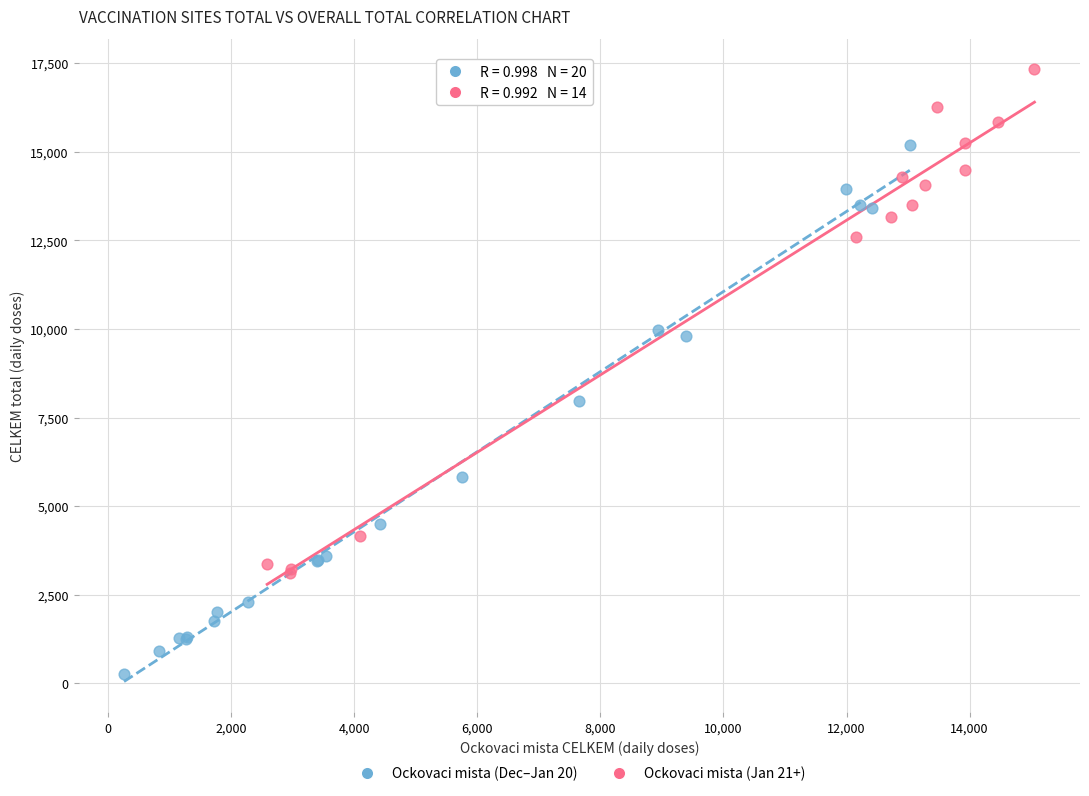

Which series contains the lowest Y value?

Ockovaci mista (Dec–Jan 20)